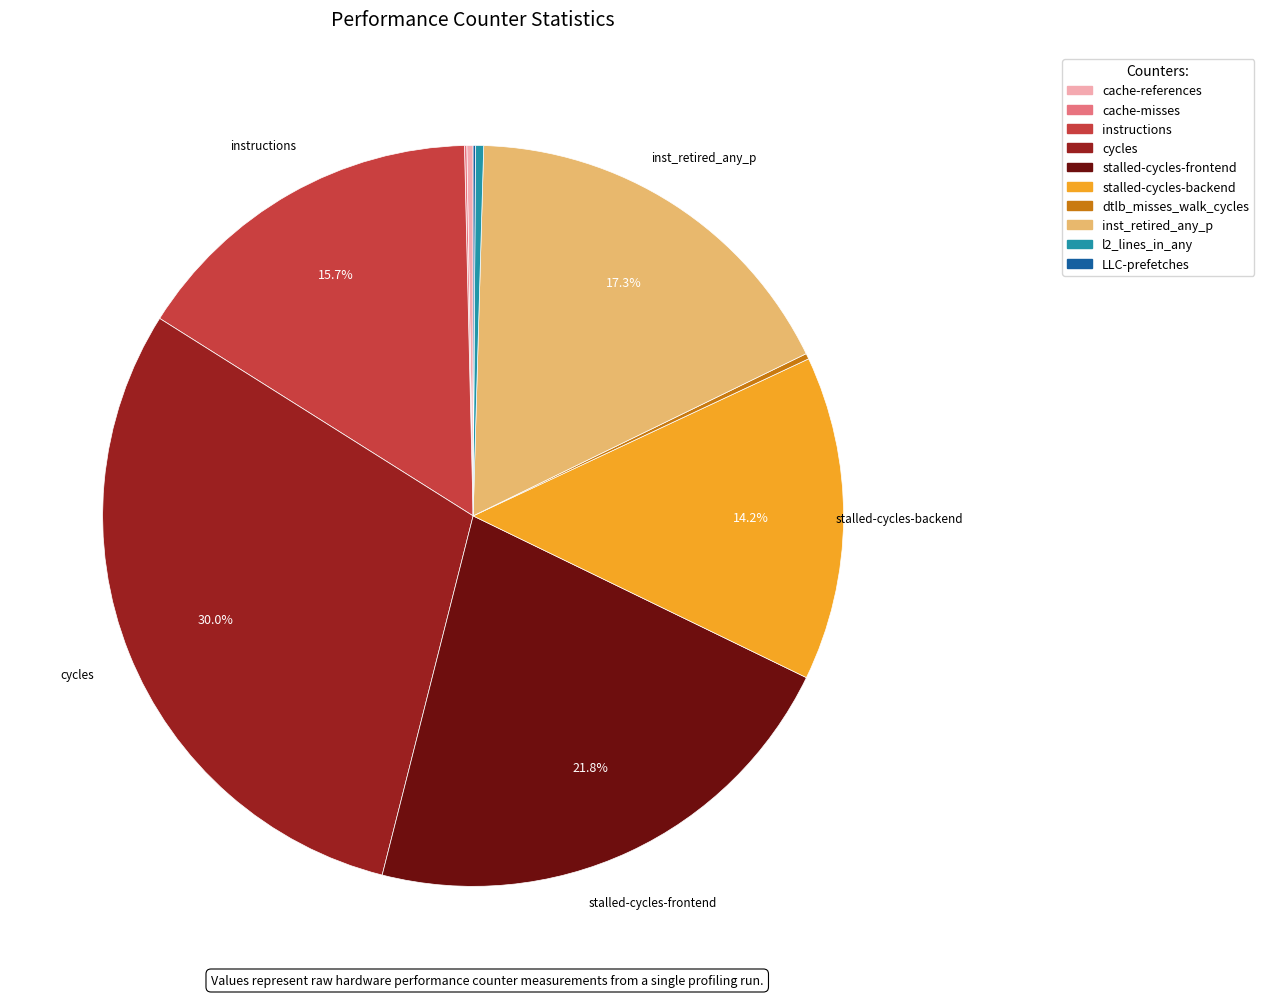

Does any single category account for the majority?

No